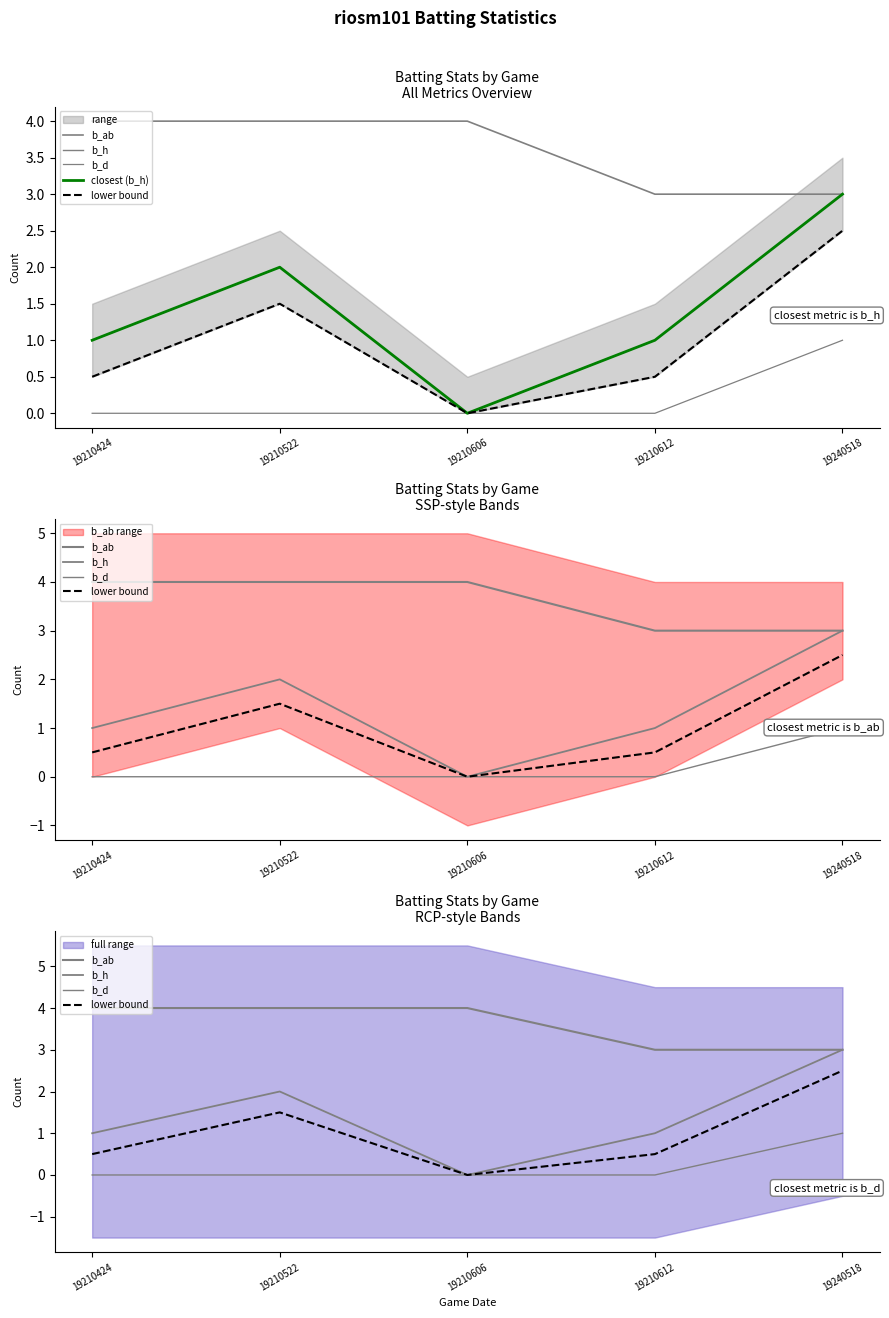

True or false: b_h and b_d intersect in this chart.

False